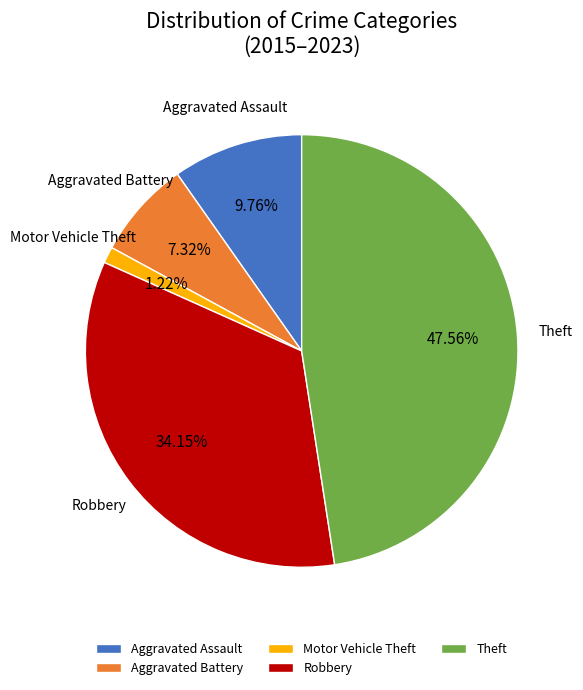

What percentage is the Robbery slice, to the nearest percent?

34%